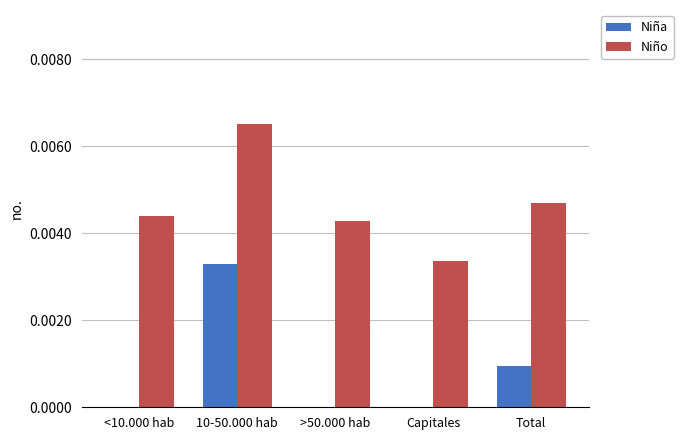

Which series has the largest total across all categories?

Niño